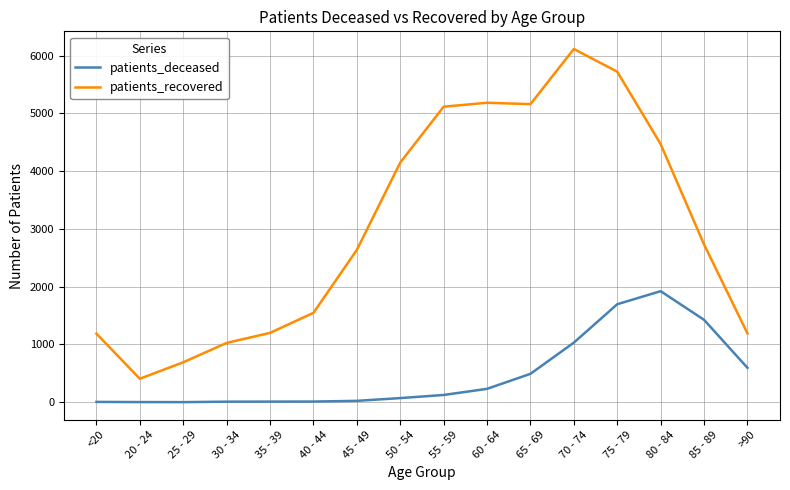

Between <20 and 80 - 84, which series saw the biggest shift?

patients_recovered